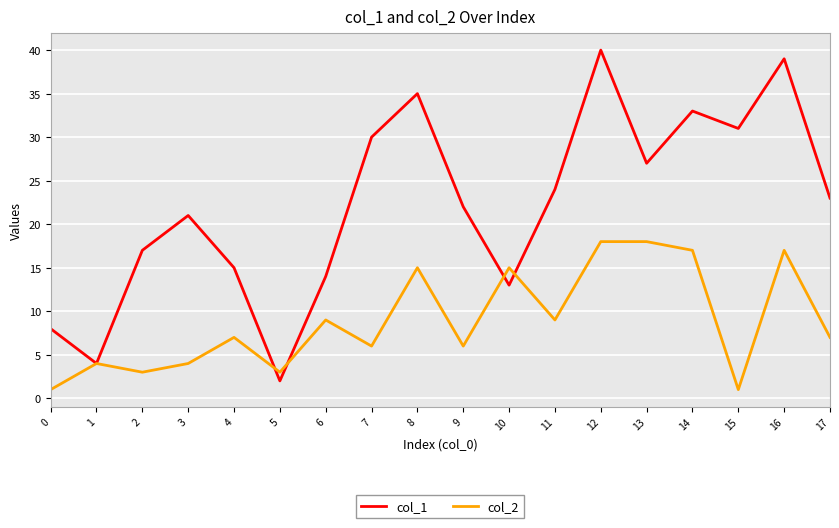

What is the minimum value shown in the chart?

1